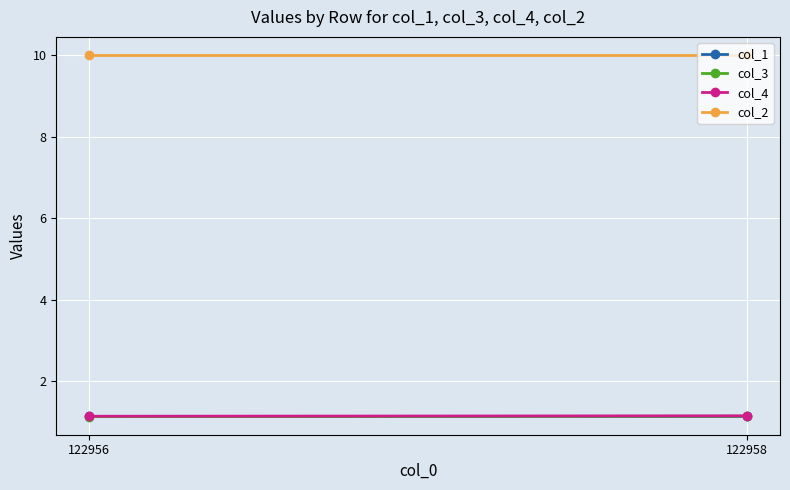

The col_2 series shows 14.7 at 122958. True or false?

False